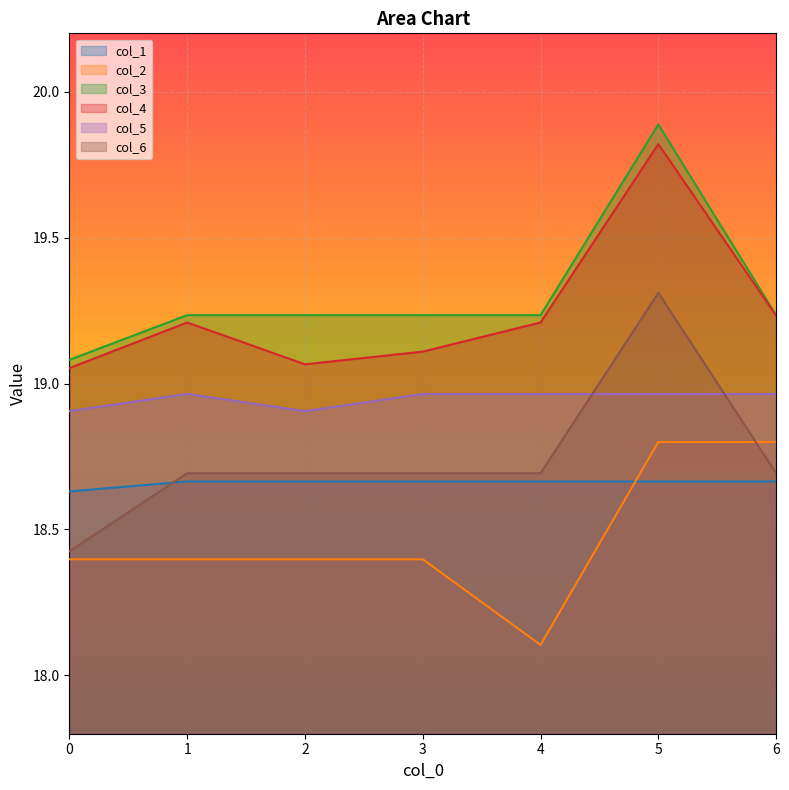

At how many categories does at least one series exceed 19?

7